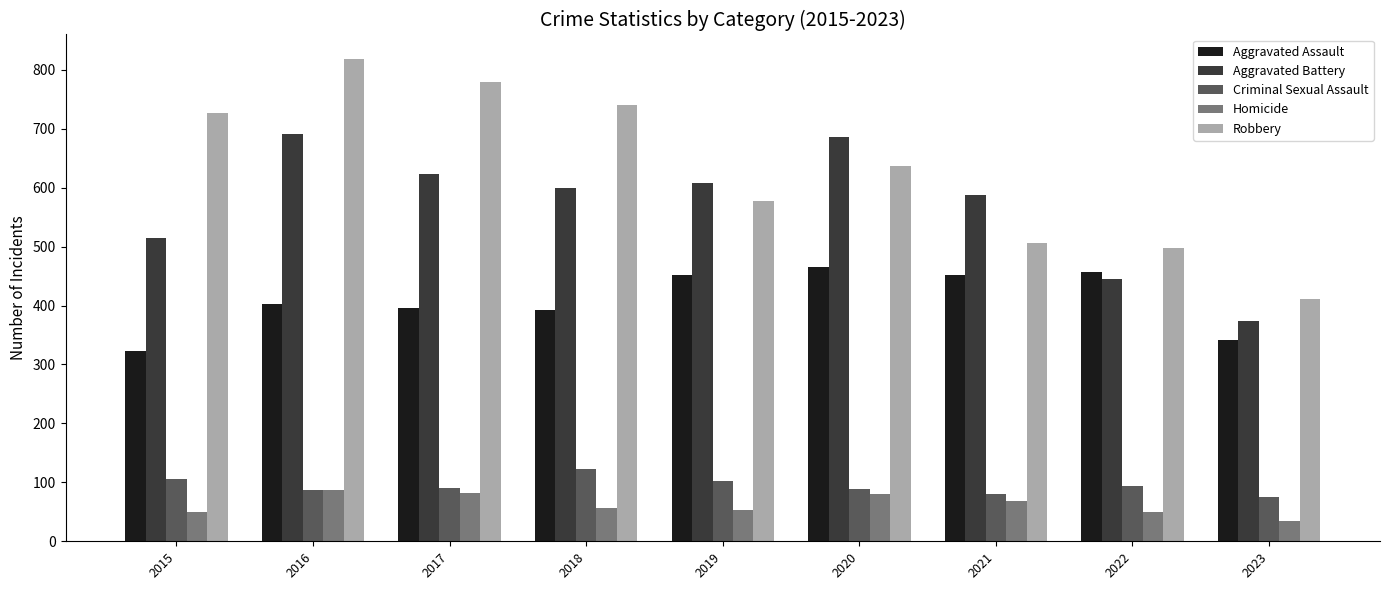

Rank the categories by Robbery value from highest to lowest.

2016, 2017, 2018, 2015, 2020, 2019, 2021, 2022, 2023